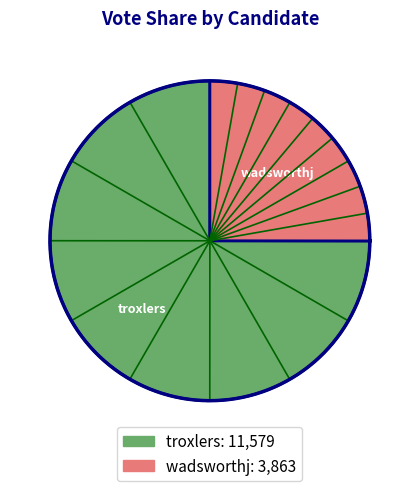

Which has a higher value, troxlers or wadsworthj?

troxlers